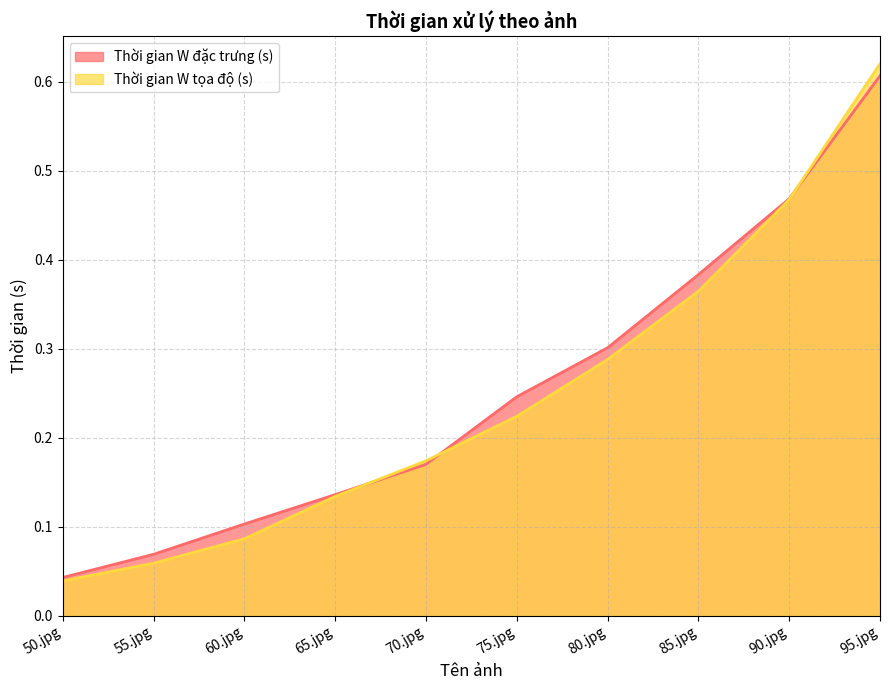

Read the Thời gian W tọa độ (s) value at 70.jpg.

0.2